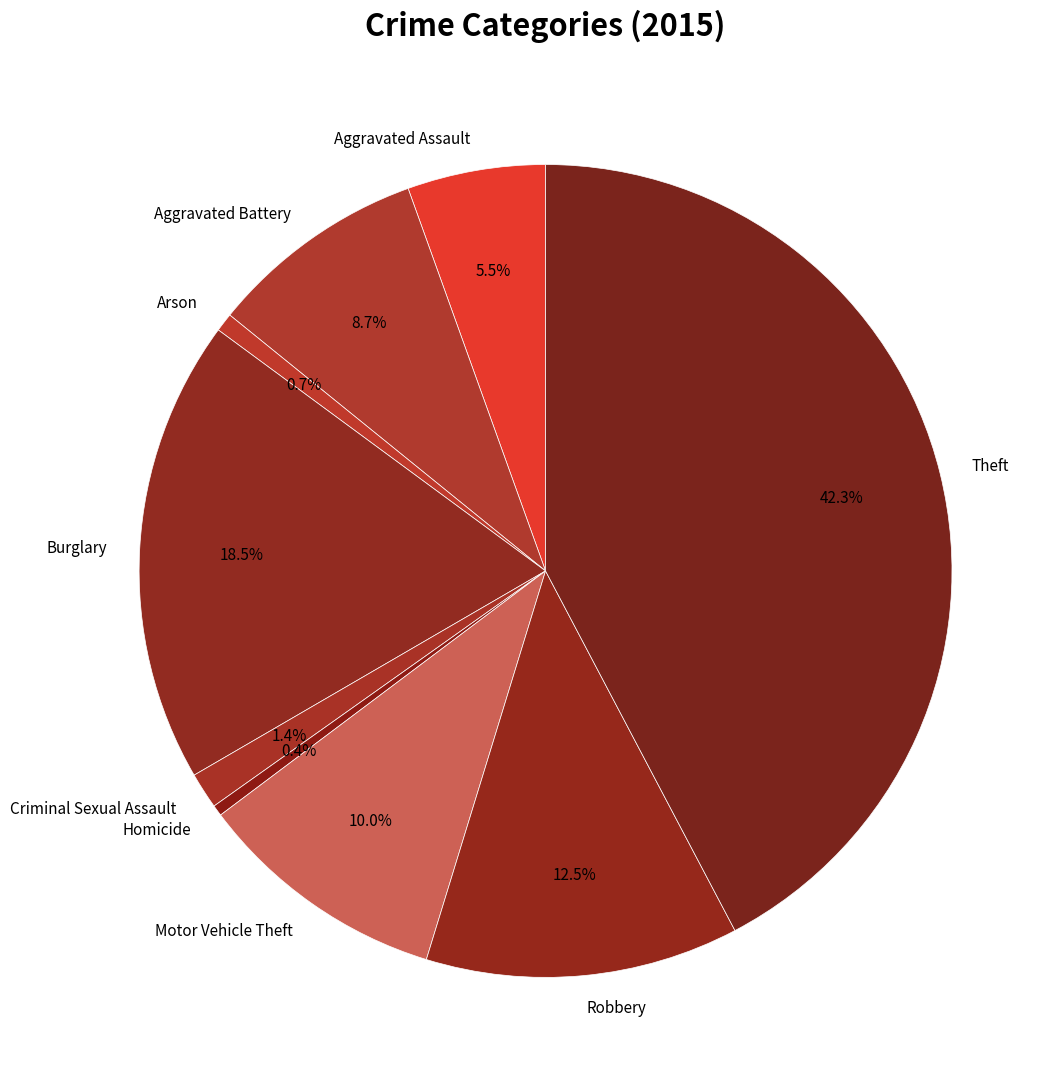

Does any single category account for the majority?

No